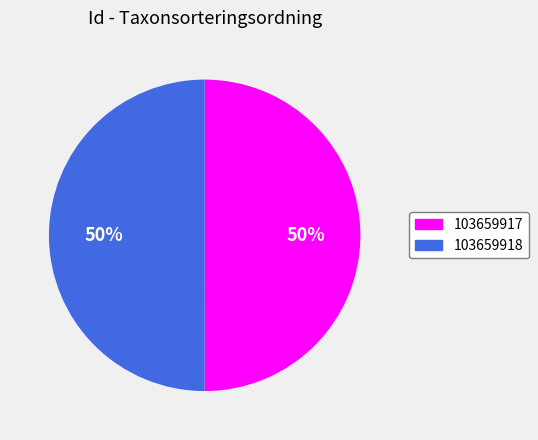

What percentage is the 103659918 slice, to the nearest percent?

50%